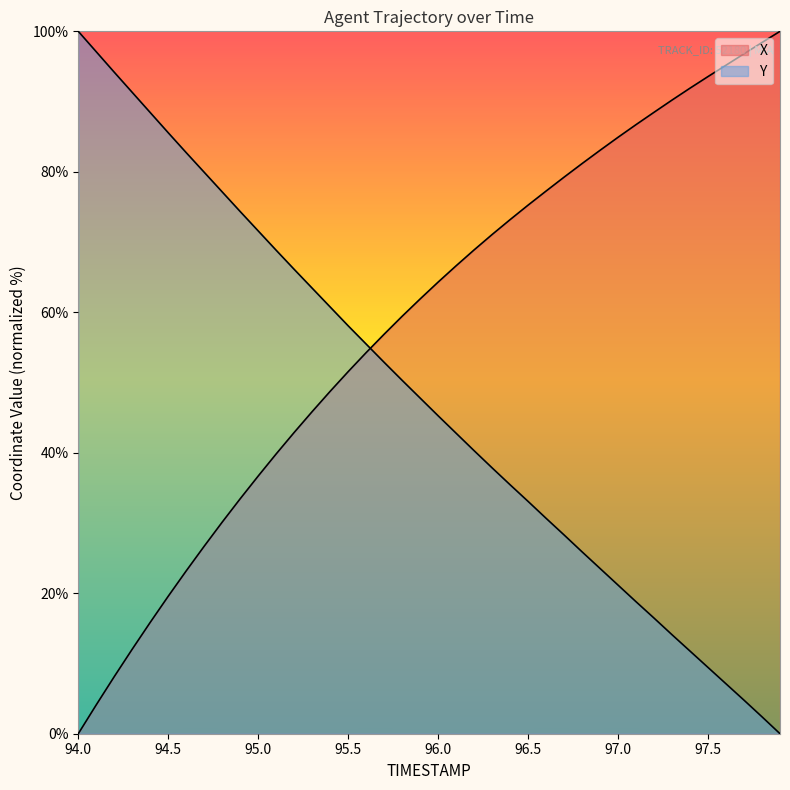

Which series has the largest range (max minus min)?

X